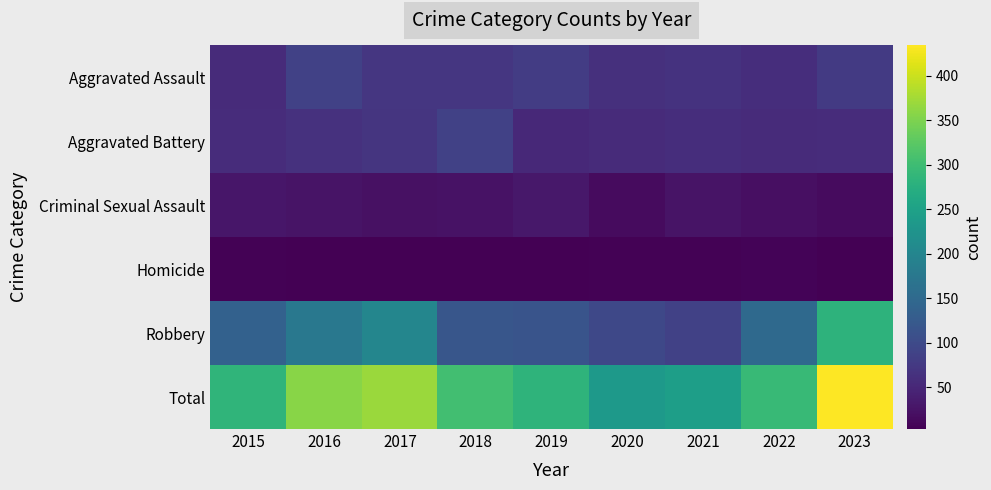

At how many categories does at least one series exceed 14?

9